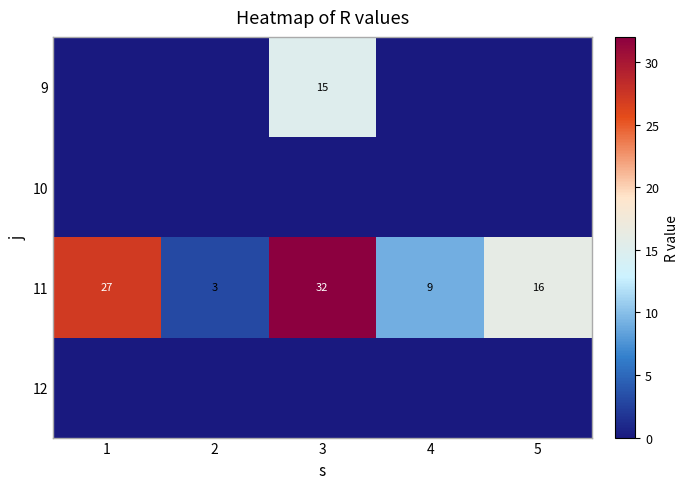

What is the sum of the 11 values at 1 and 4?

36